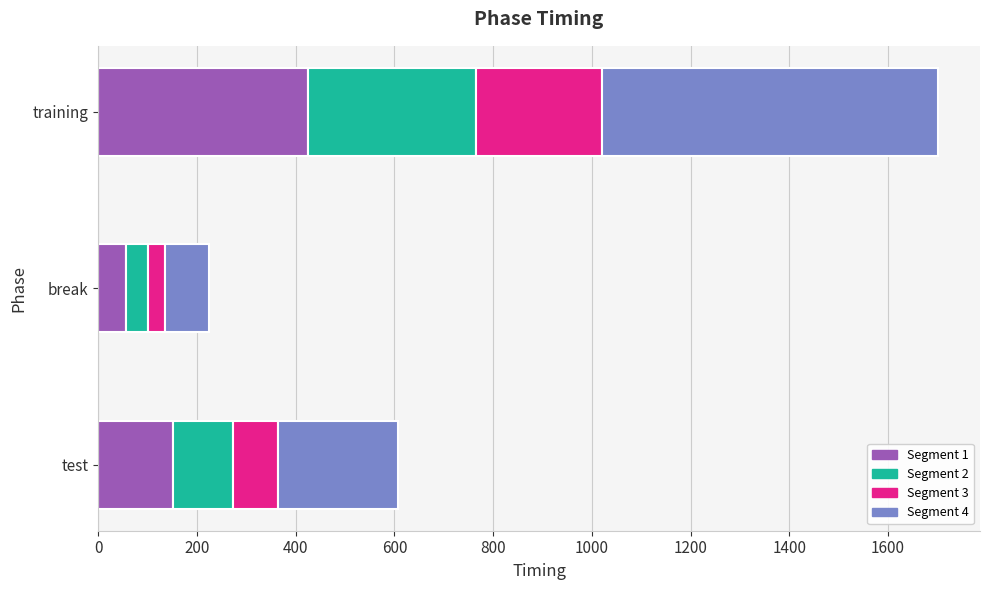

Which label corresponds to the largest value in the chart?

training